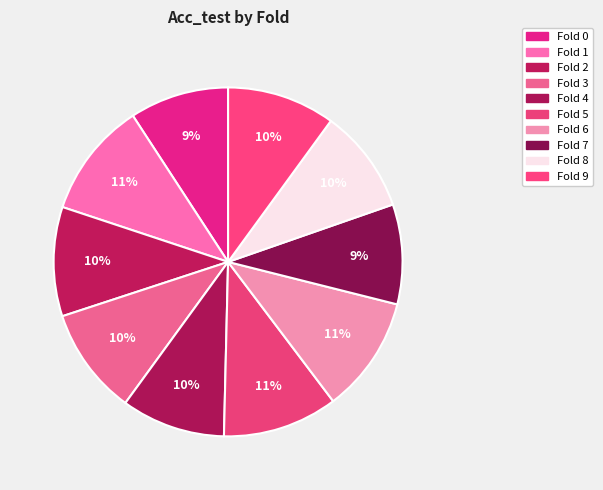

Does any single category account for the majority?

No